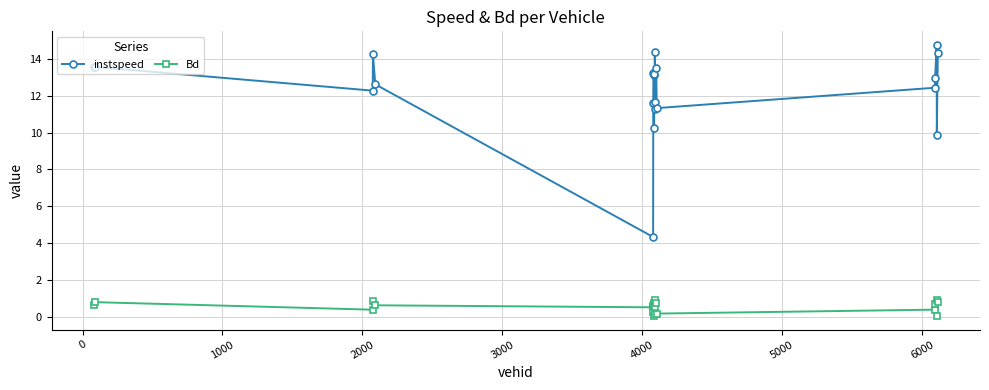

What is the maximum value for Bd?

0.9